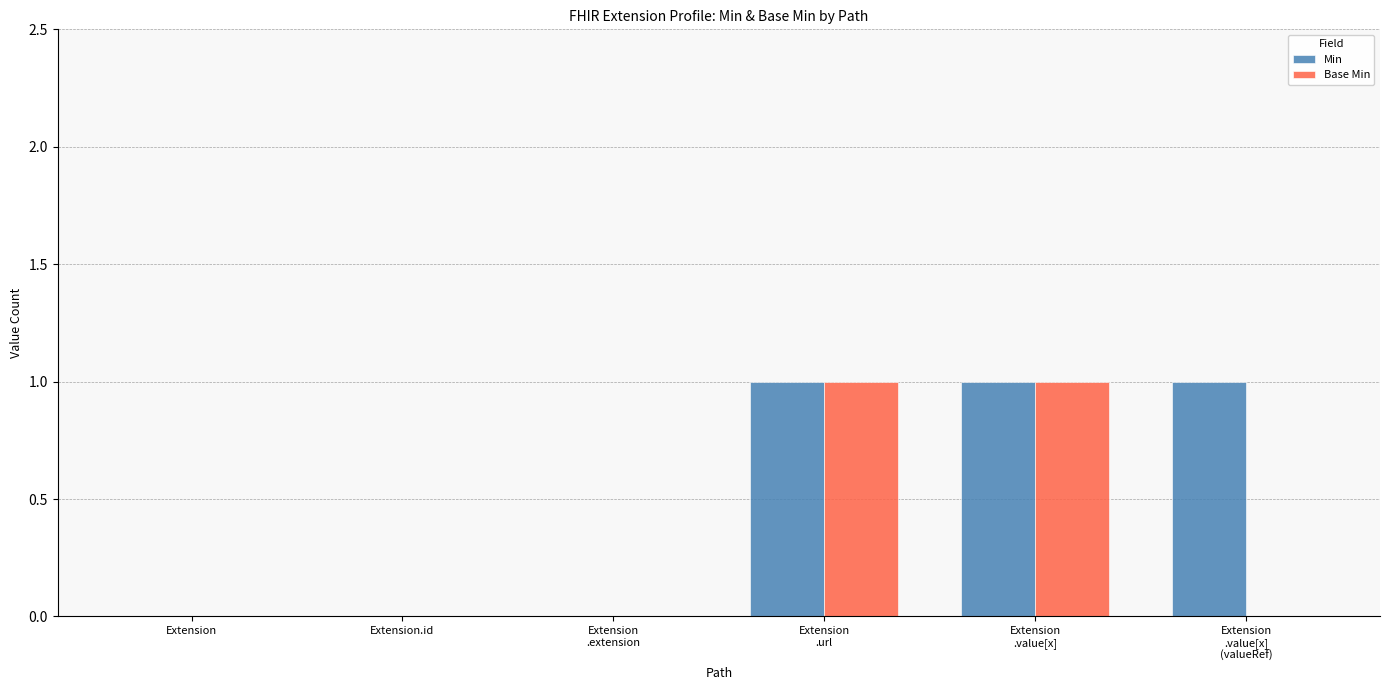

The Base Min series shows 0 at Extension. True or false?

True